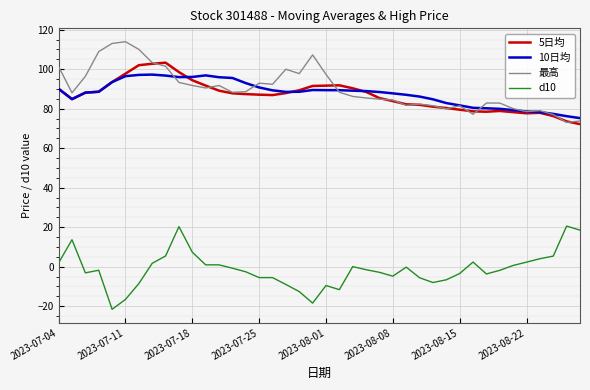

What is the maximum value shown in the chart?

113.9